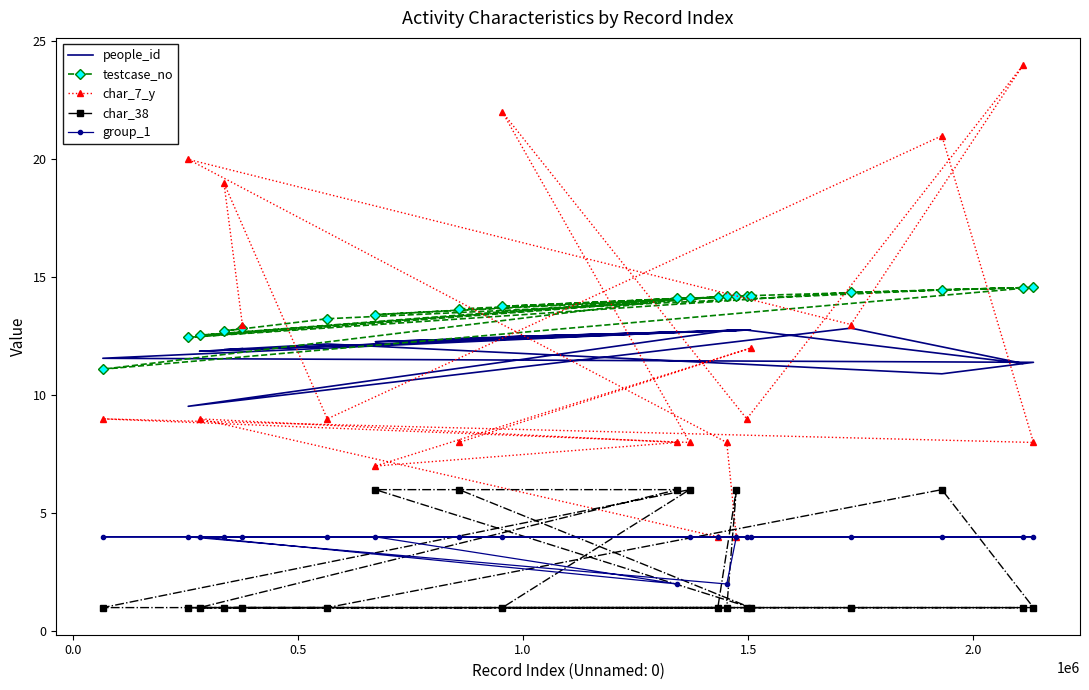

How many lines are shown in the chart?

5